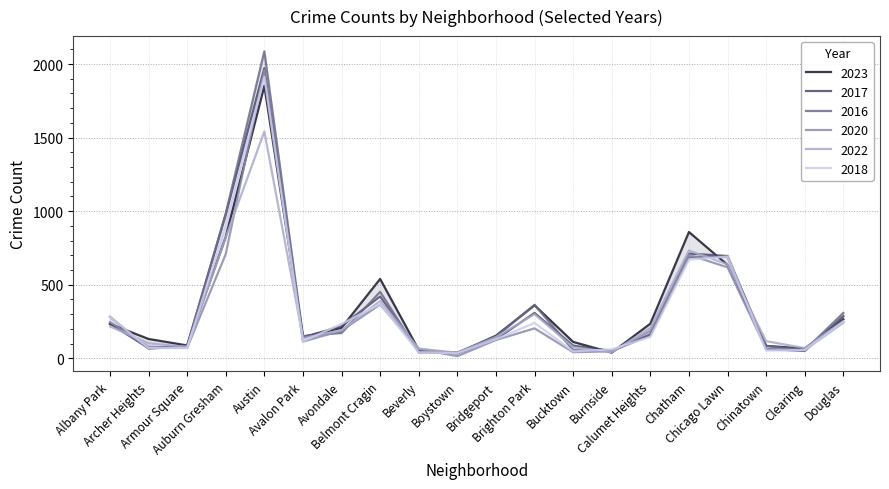

At which label does 2023 first exceed 207?

Albany Park